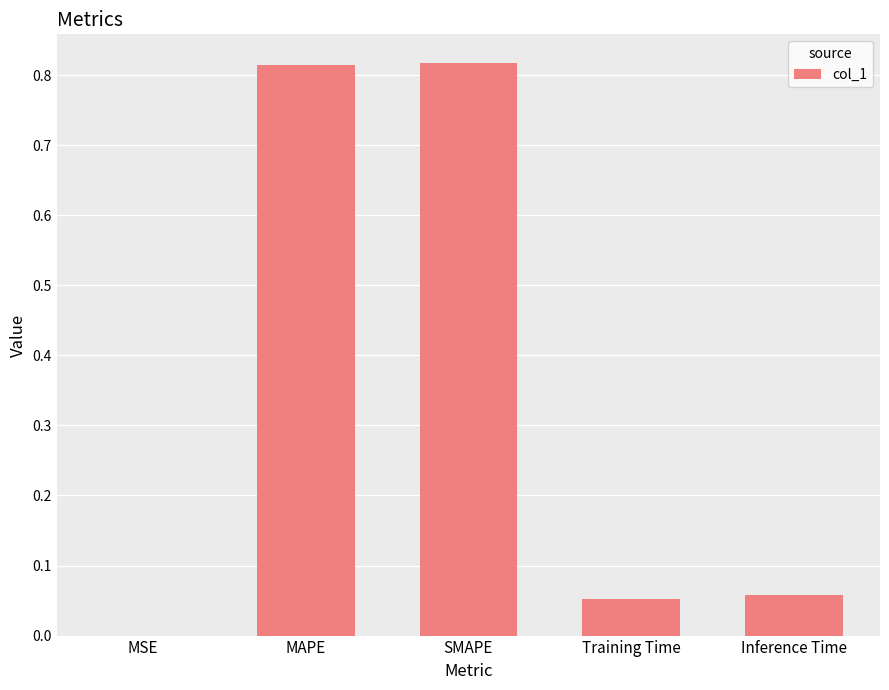

What is the sum of the values at Training Time and MAPE?

0.9